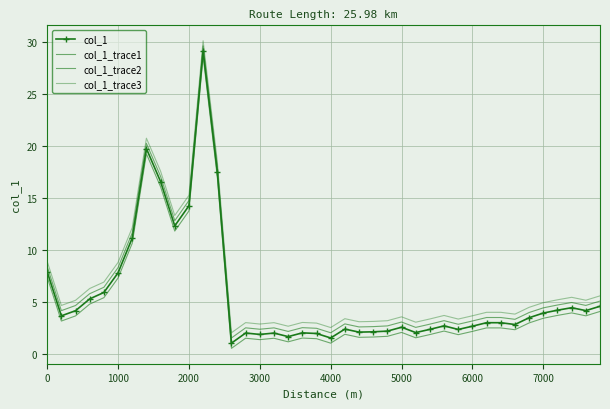

Reading right to left, what are all the values shown in this chart?

col_1: 4.6	4.2	4.5	4.2	4.0	3.5	2.9	3.0	3.0	2.7	2.4	2.7	2.4	2.1	2.6	2.2	2.2	2.1	2.4	1.6	2.0	2.1	1.7	2.0	1.9	2.0	1.1	17.6	29.1	14.3	12.3	16.6	19.8	11.2	7.8	5.9	5.3	4.2	3.7	7.9
col_1_trace1: 5.1	4.7	5.0	4.7	4.5	4.0	3.4	3.5	3.5	3.2	2.9	3.2	2.9	2.6	3.1	2.7	2.7	2.6	2.9	2.1	2.5	2.6	2.2	2.5	2.4	2.5	1.6	18.1	29.6	14.8	12.8	17.1	20.3	11.7	8.3	6.4	5.8	4.7	4.2	8.4
col_1_trace2: 4.1	3.7	4.0	3.7	3.5	3.0	2.4	2.5	2.5	2.2	1.9	2.2	1.9	1.6	2.1	1.7	1.7	1.6	1.9	1.1	1.5	1.6	1.2	1.5	1.4	1.5	0.6	17.1	28.6	13.8	11.8	16.1	19.3	10.7	7.3	5.4	4.8	3.7	3.2	7.4
col_1_trace3: 5.6	5.2	5.5	5.2	5.0	4.5	3.9	4.0	4.0	3.7	3.4	3.7	3.4	3.1	3.6	3.2	3.2	3.1	3.4	2.6	3.0	3.1	2.7	3.0	2.9	3.0	2.1	18.6	30.1	15.3	13.3	17.6	20.8	12.2	8.8	6.9	6.3	5.2	4.7	8.9